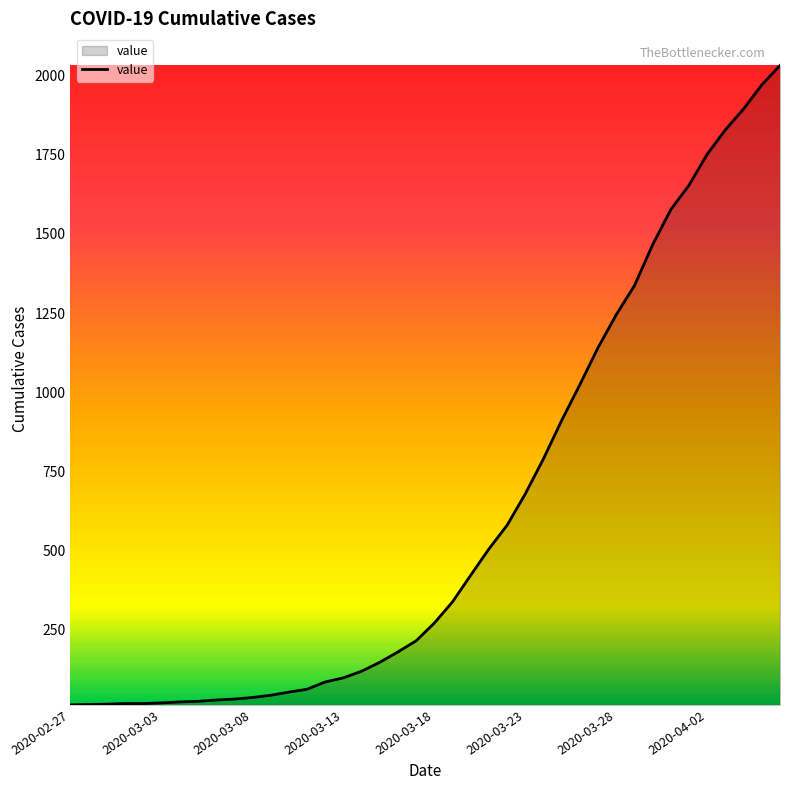

What is the difference between the maximum and minimum values?

2019